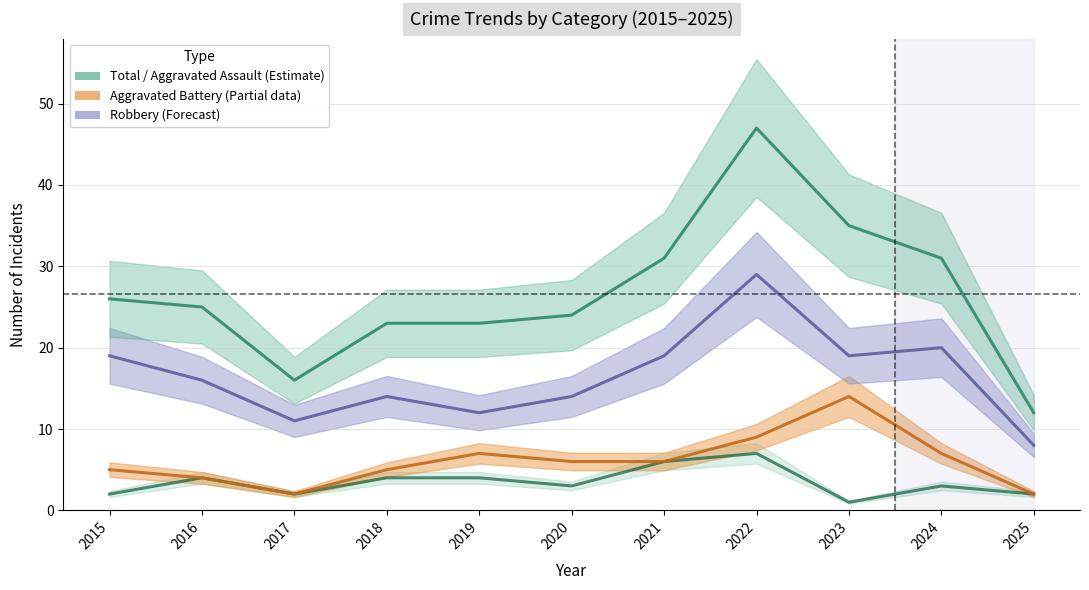

What is the difference between the highest and lowest values at 2020?

21